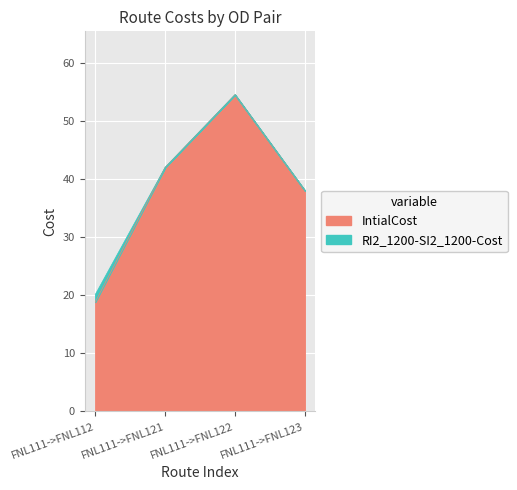

Which series has the largest total across all categories?

RI2_1200-SI2_1200-Cost